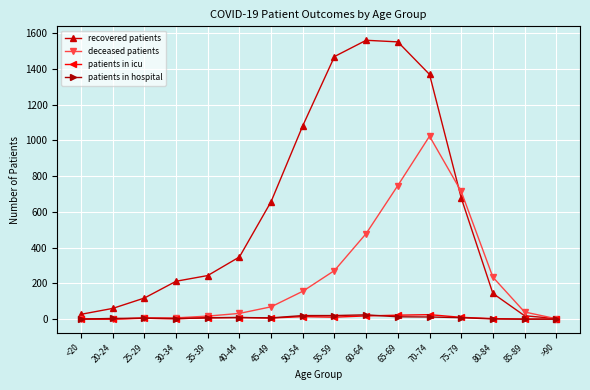

True or false: recovered patients has a value of 2263 at 65-69.

False